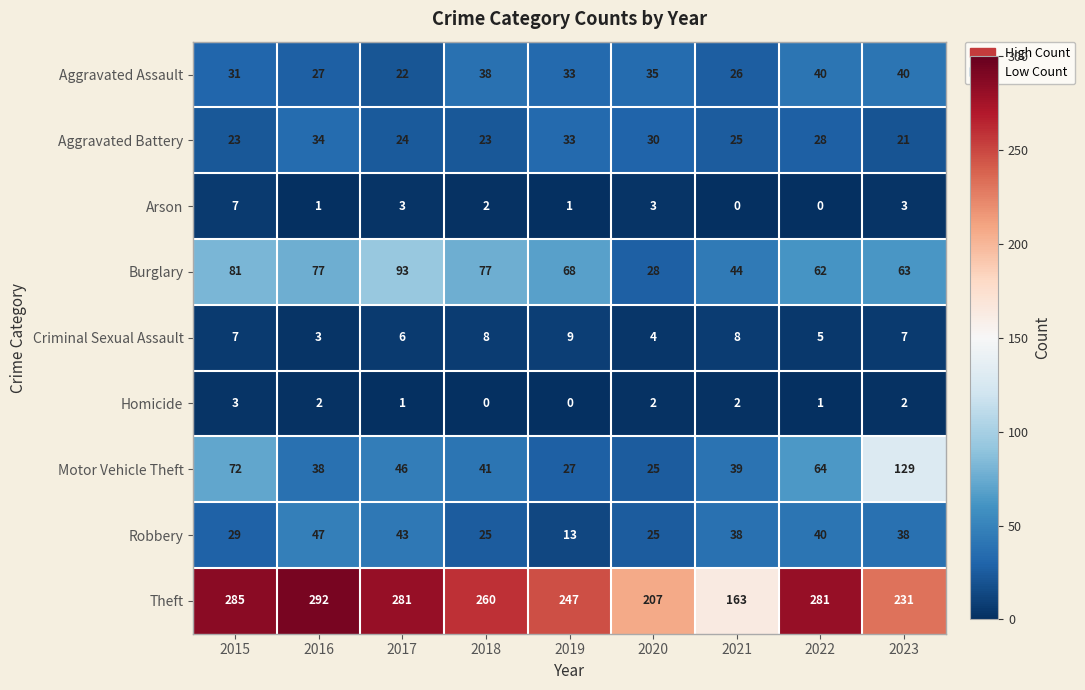

What is the maximum value shown in the chart?

292